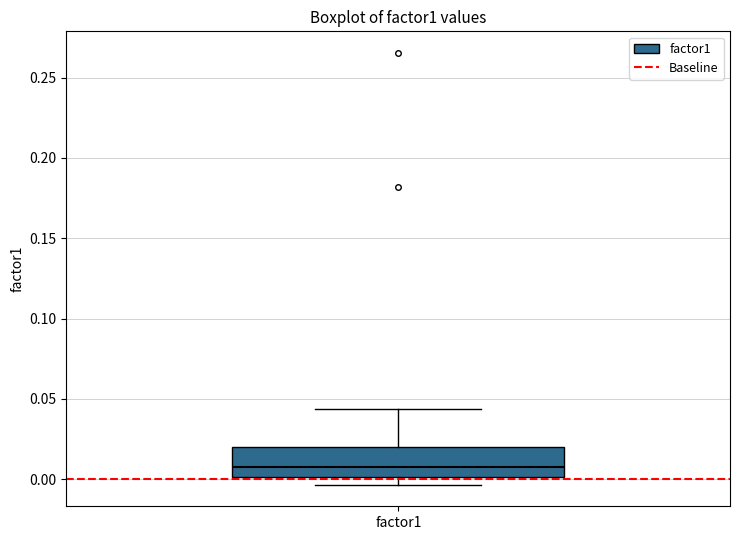

Read this box plot against the y-axis: the position of the median line, the range covered by the box, and the ends of both whiskers. The values are not printed on the chart, so give them approximately, as read against the axis.

median 0.010, box 0.000 to 0.020, whiskers -0.005 to 0.045